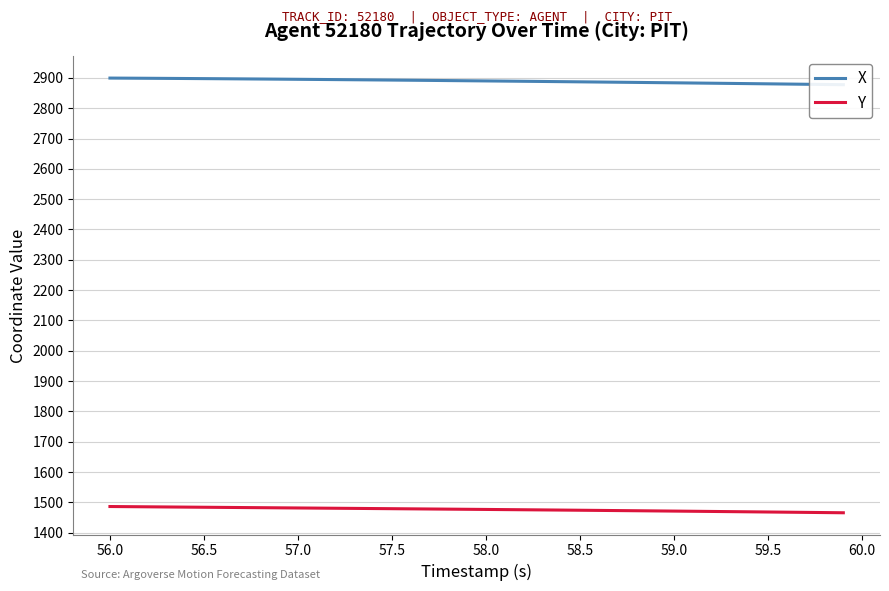

What is the difference between the maximum and minimum values in the Y series?

20.6